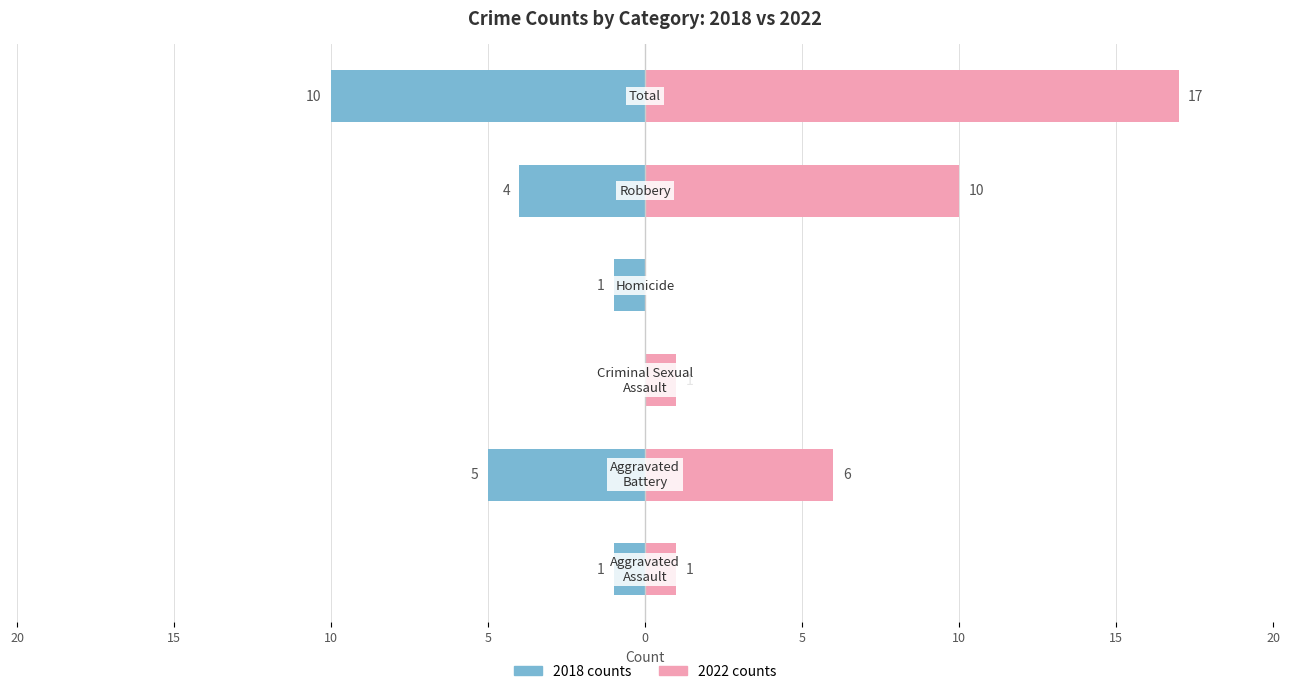

What is the value of the 2022 counts bar at the 5th from the left?

10